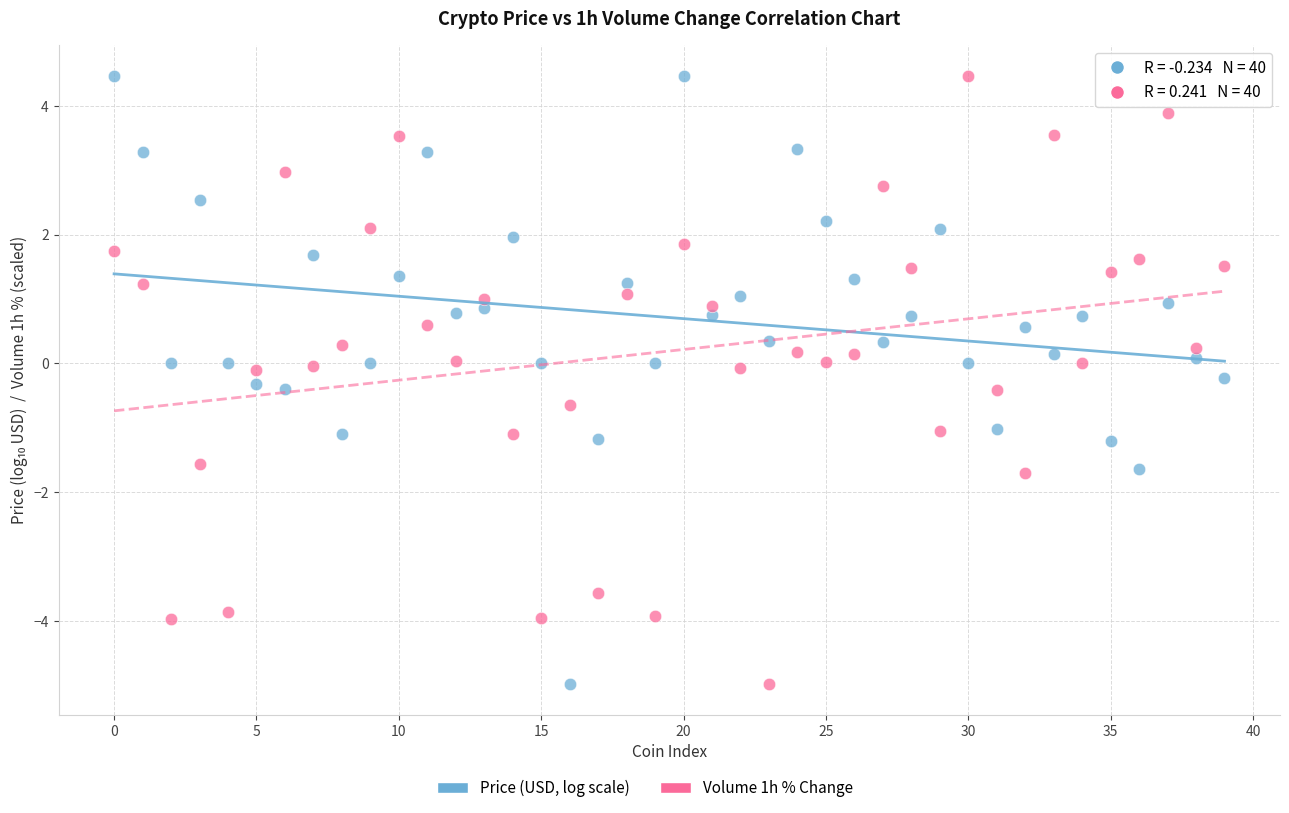

Across all data points, what is the range of Y values (max minus min)?

9.4